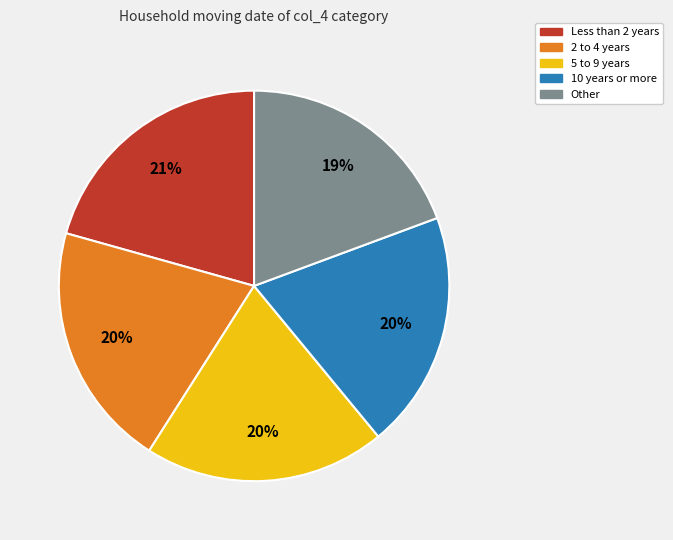

To the nearest percent, what portion does 2 to 4 years represent?

20%